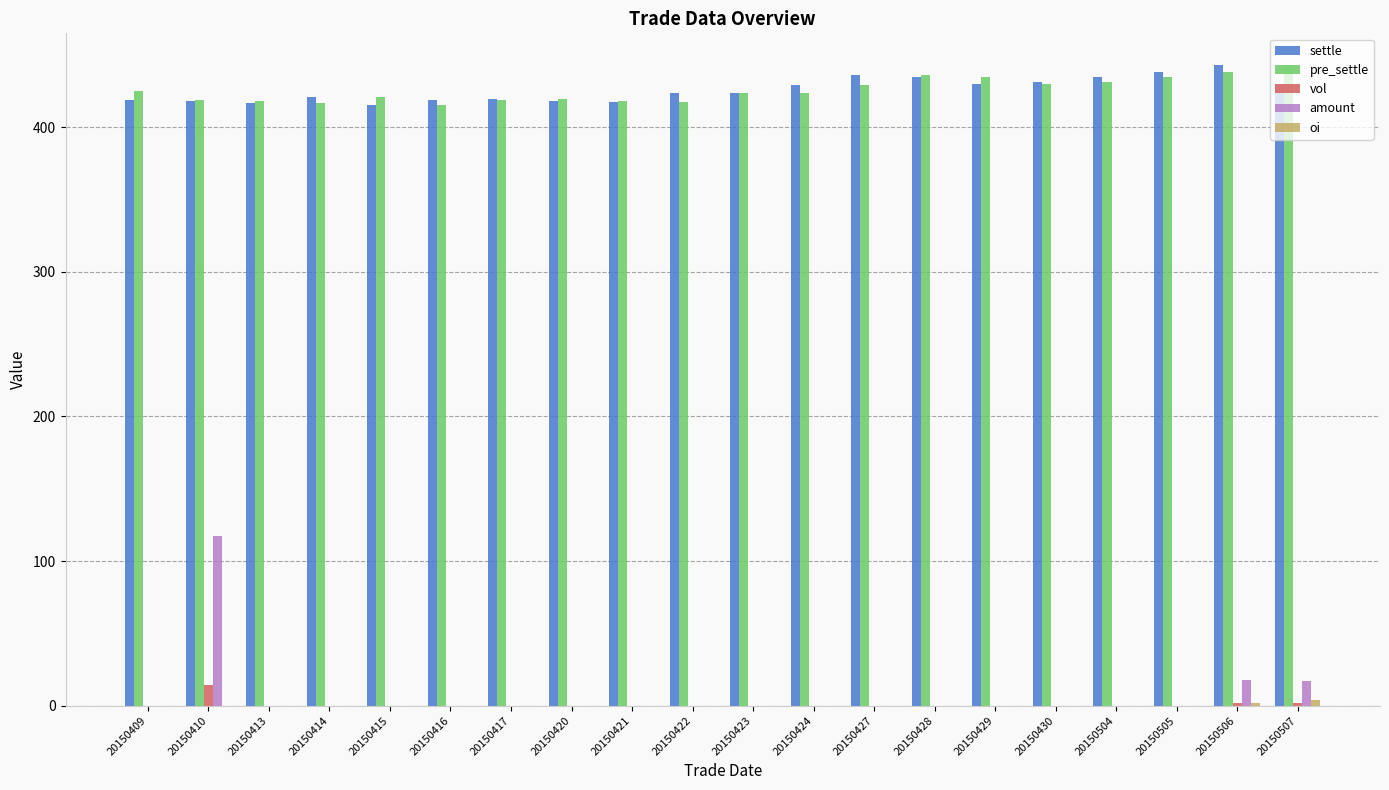

What is the sum of all pre_settle values?

8514.4